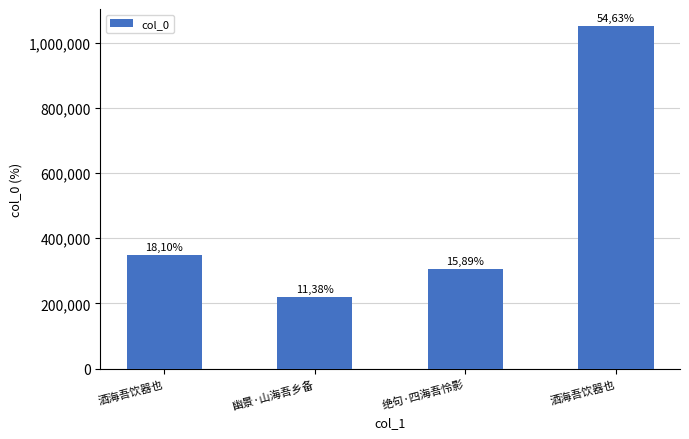

What is the label of the 1st bar from the left?

酒海吾饮器也